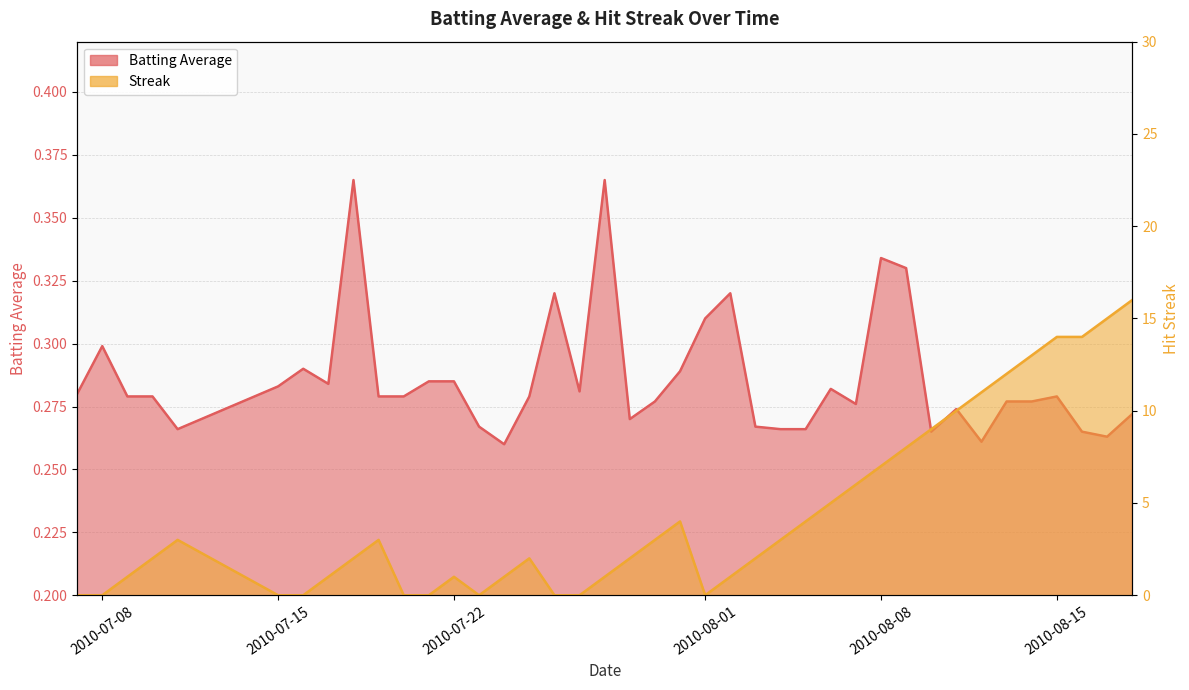

How many categories are shown in the chart?

40